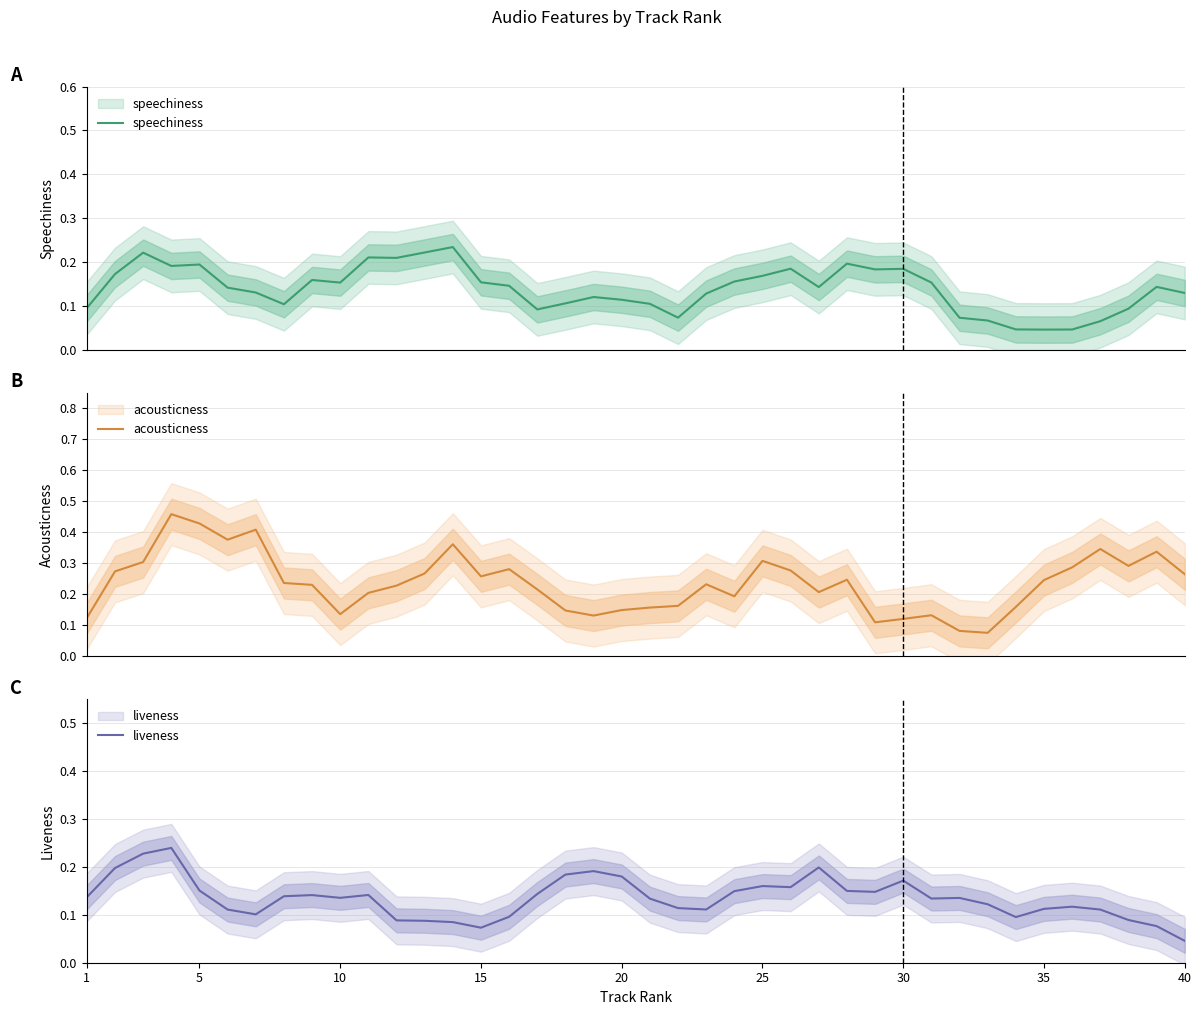

What is the maximum value for liveness?

0.2